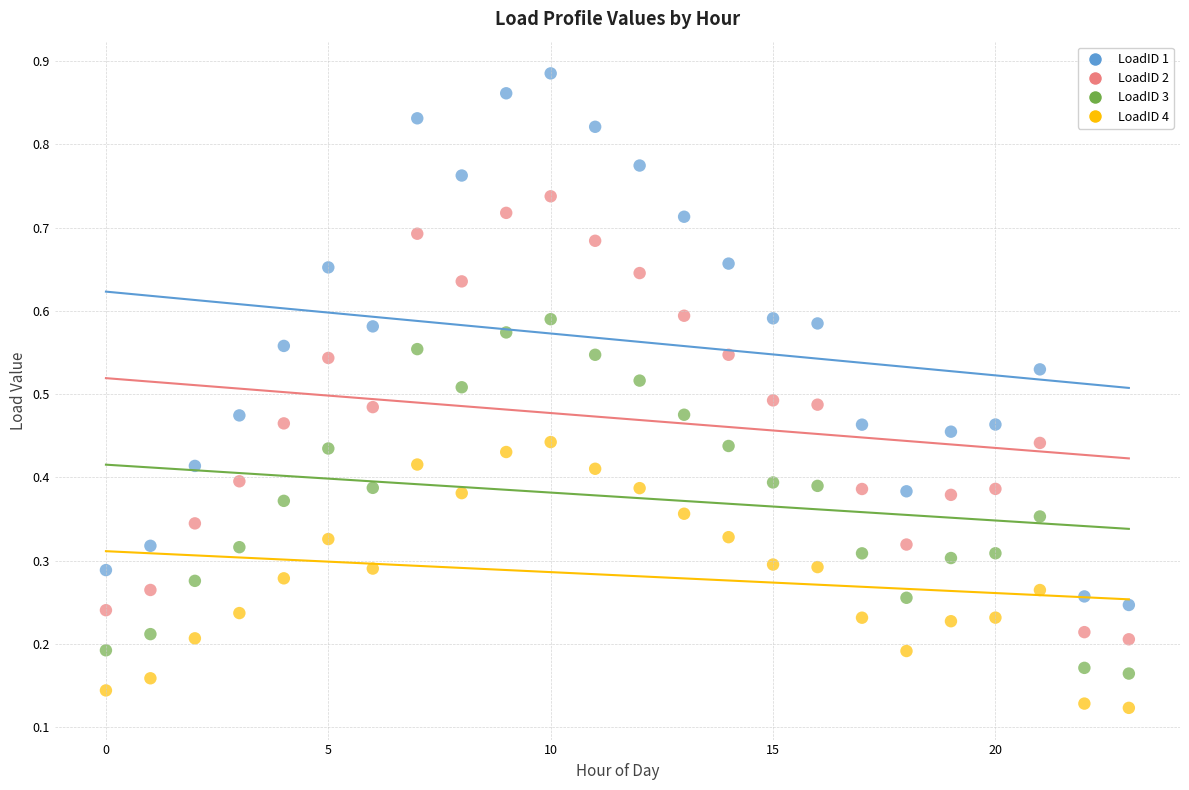

Which series reaches the maximum Y coordinate?

LoadID 1